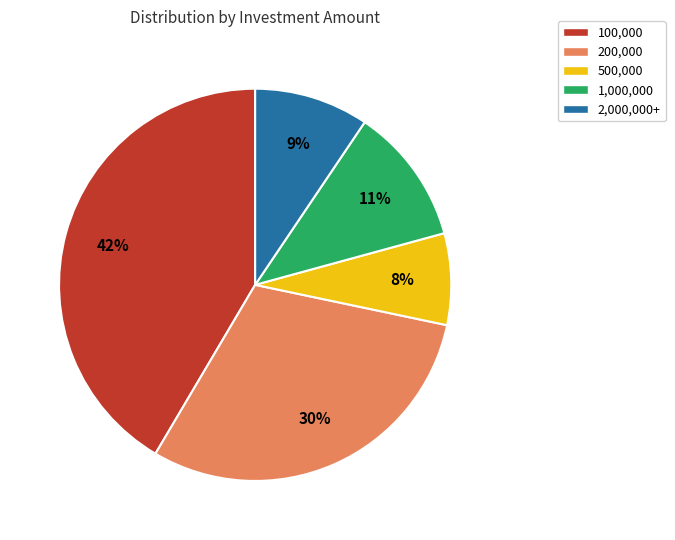

Is there a majority slice in this chart?

No